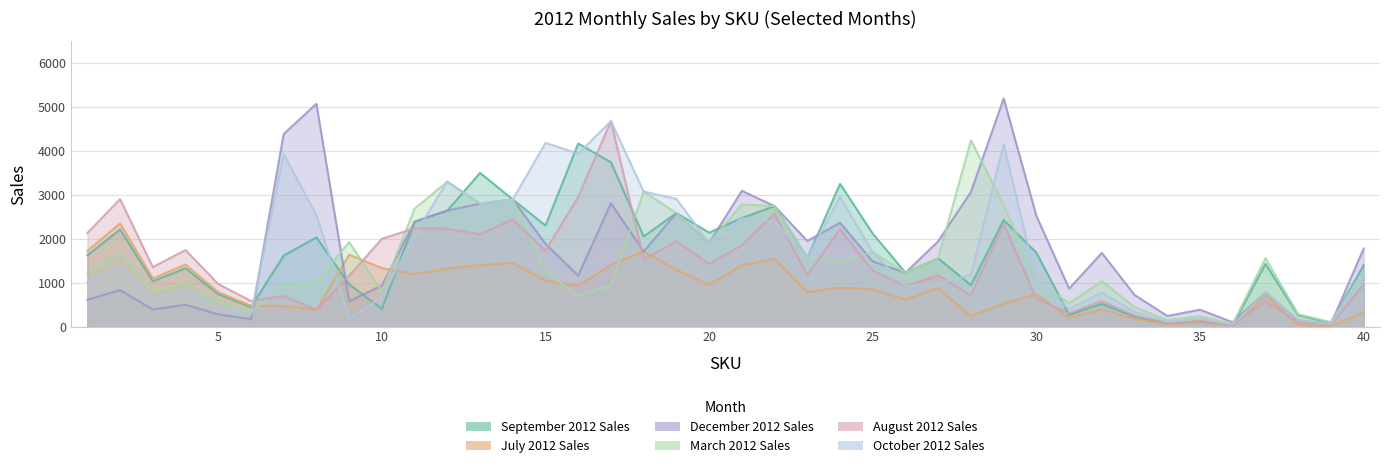

Where do July 2012 Sales and August 2012 Sales first cross each other?

8 and 9